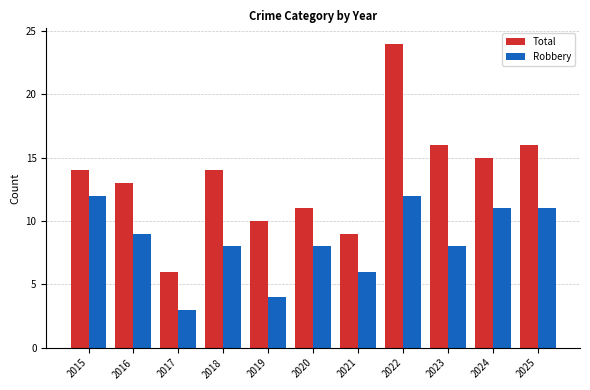

Count the number of categories in the chart.

11